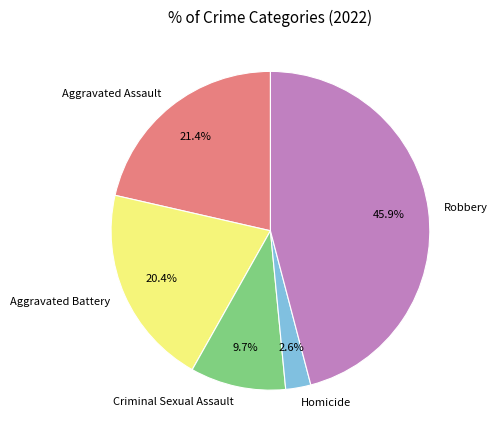

Is it true that Aggravated Assault is 21% of the pie?

True